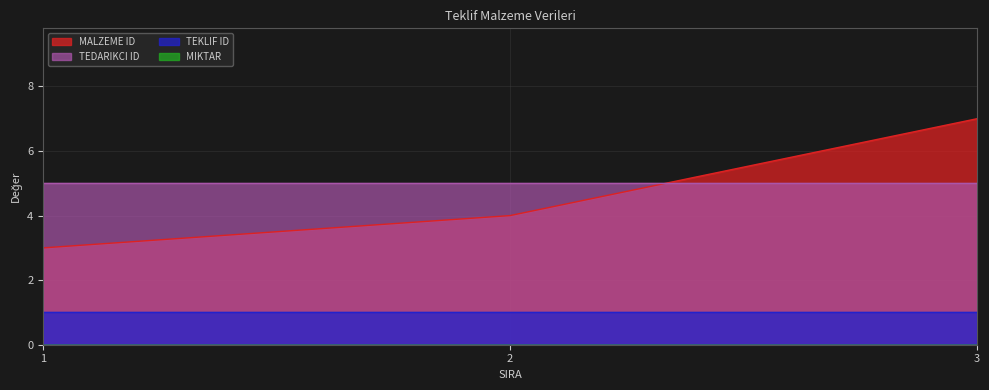

Does the chart display data point markers on the line(s)?

No